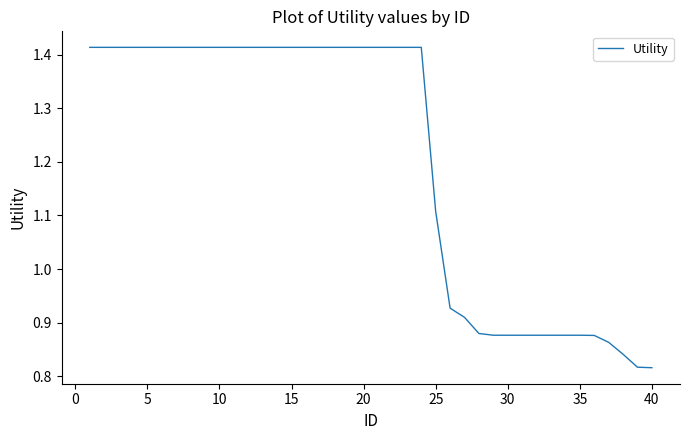

How many series are shown in this chart?

1